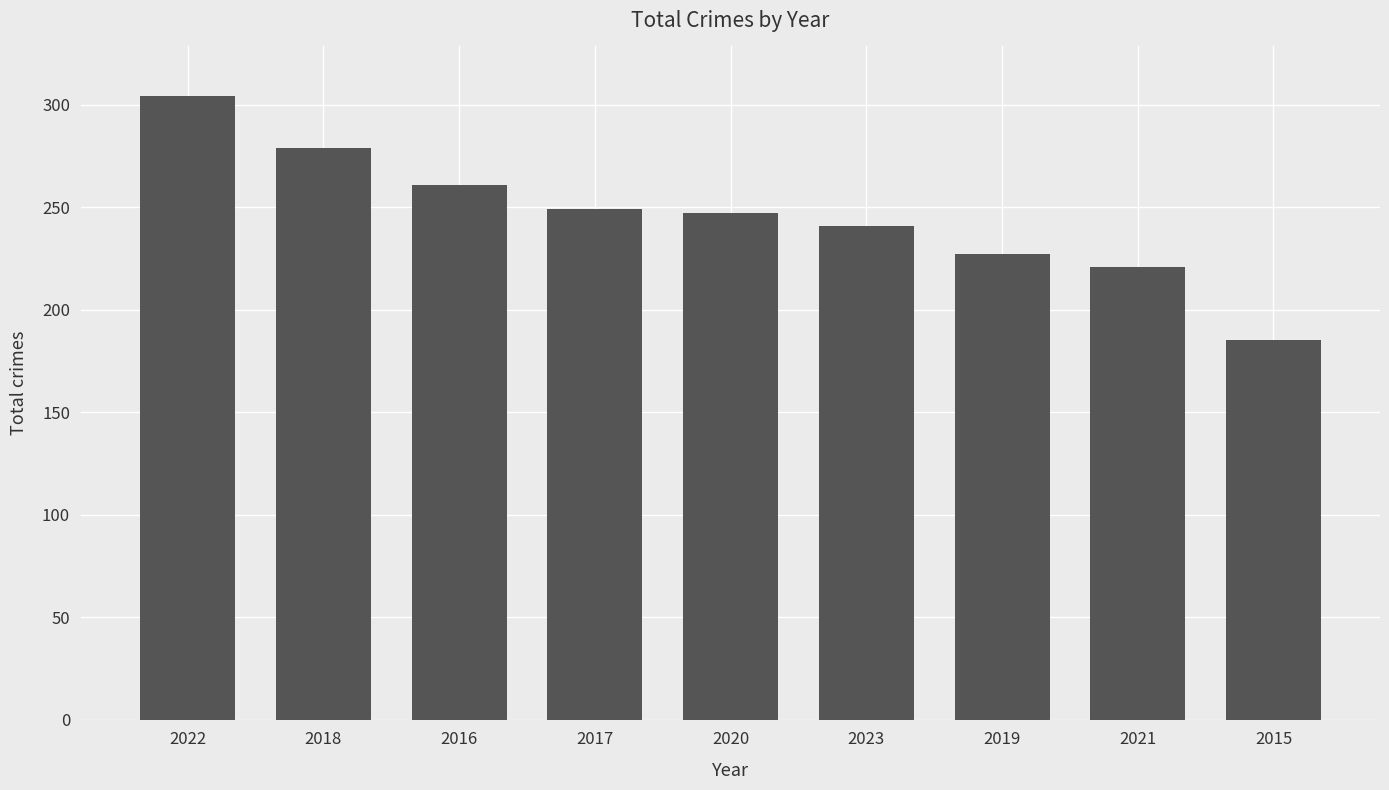

Reading left to right, what are all the values shown in this chart?

2022=304	2018=279	2016=261	2017=249	2020=247	2023=241	2019=227	2021=221	2015=185